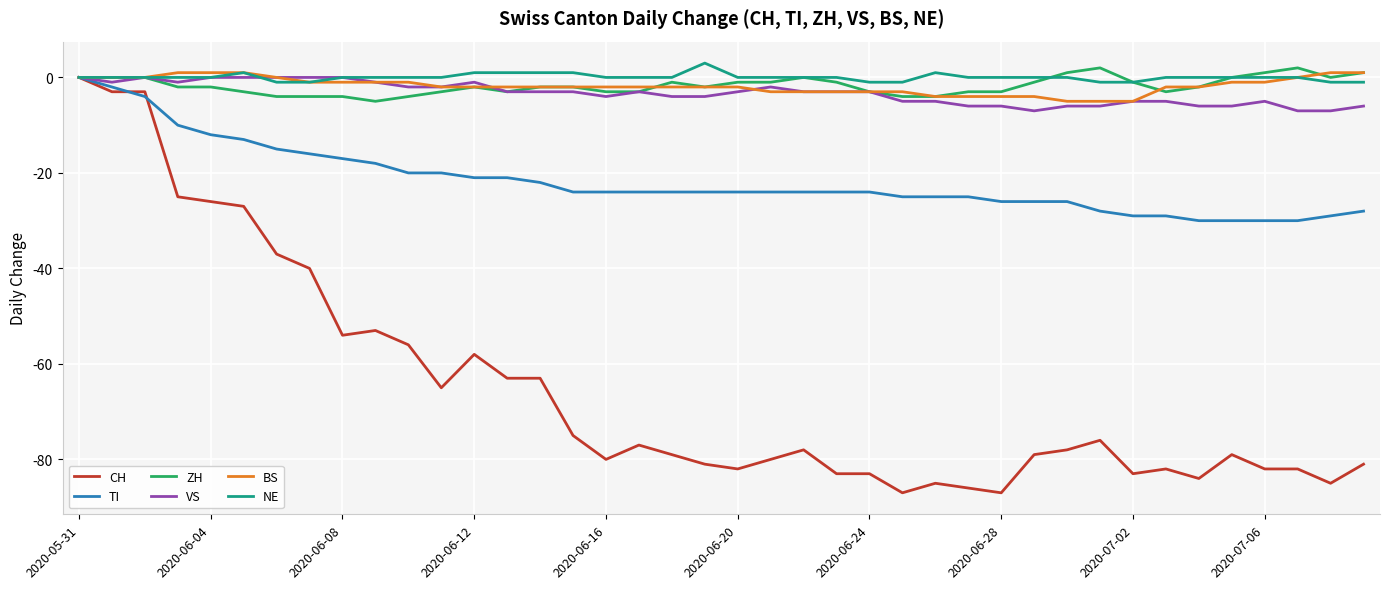

What is the lowest value of the BS series?

-5